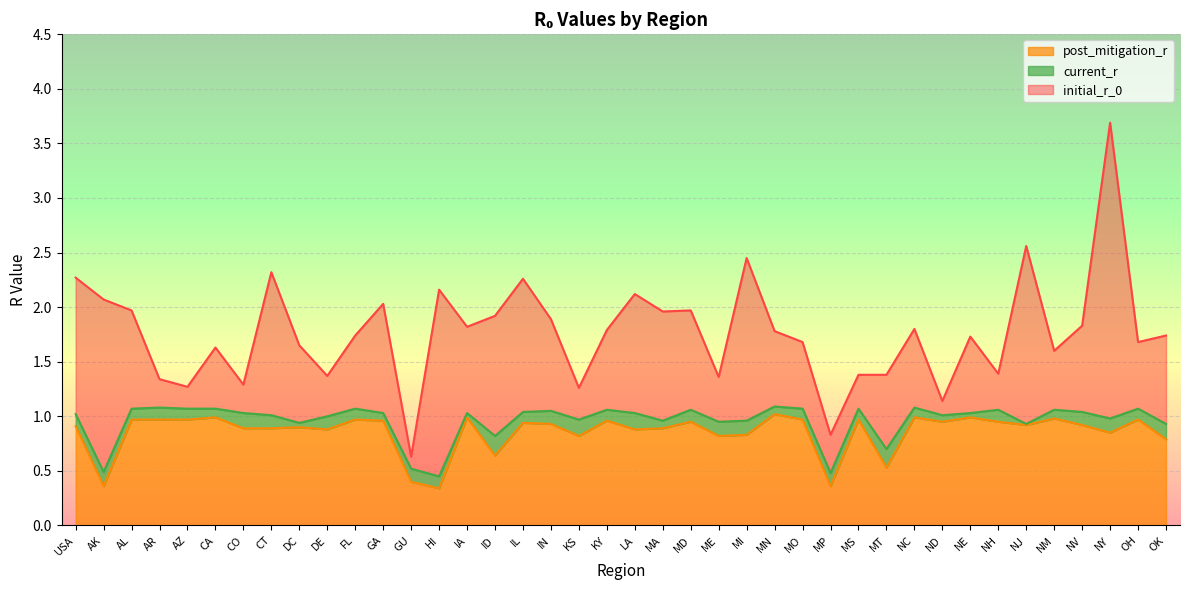

What value does the current_r series have at IL?

1.0